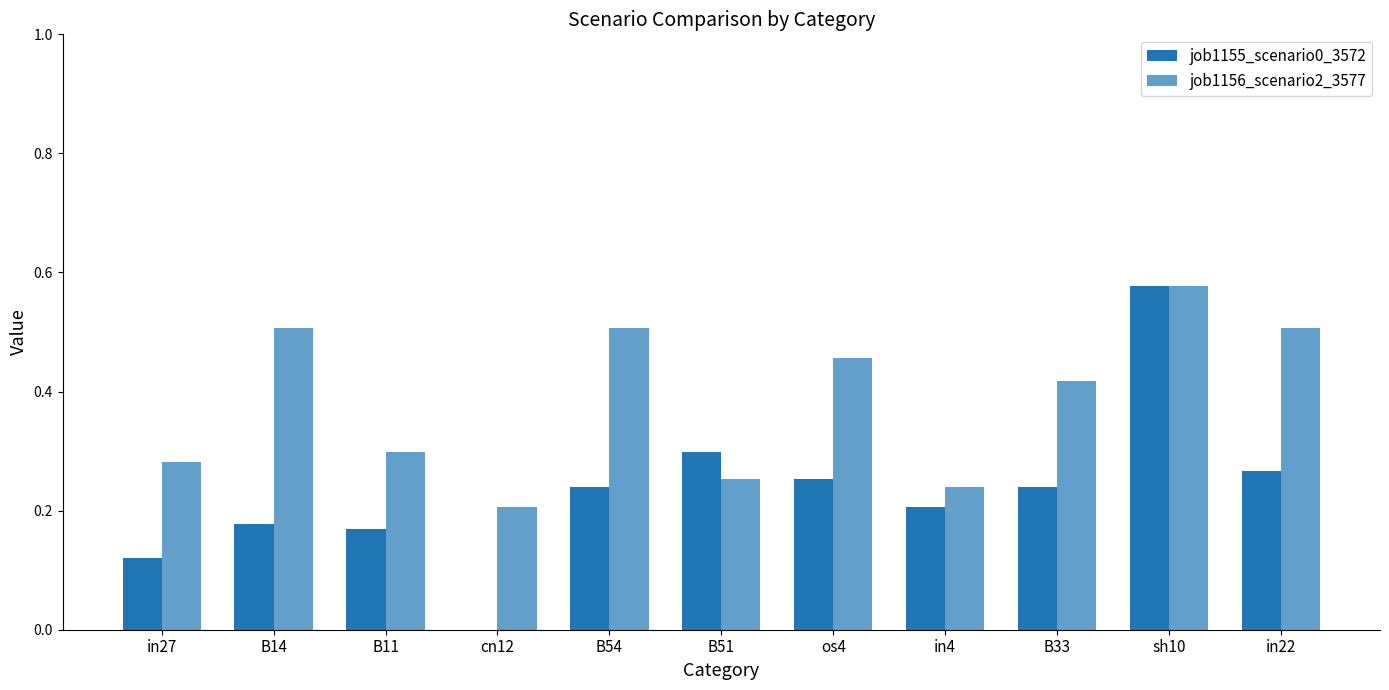

How many groups of bars are there?

11